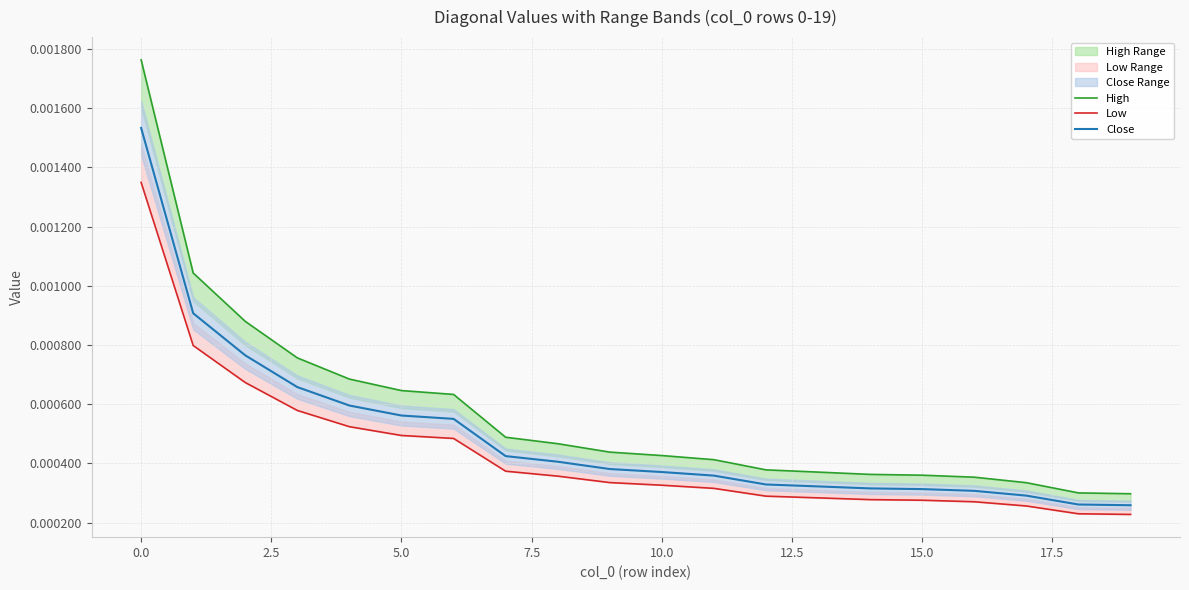

True or false: Close and Low intersect in this chart.

False